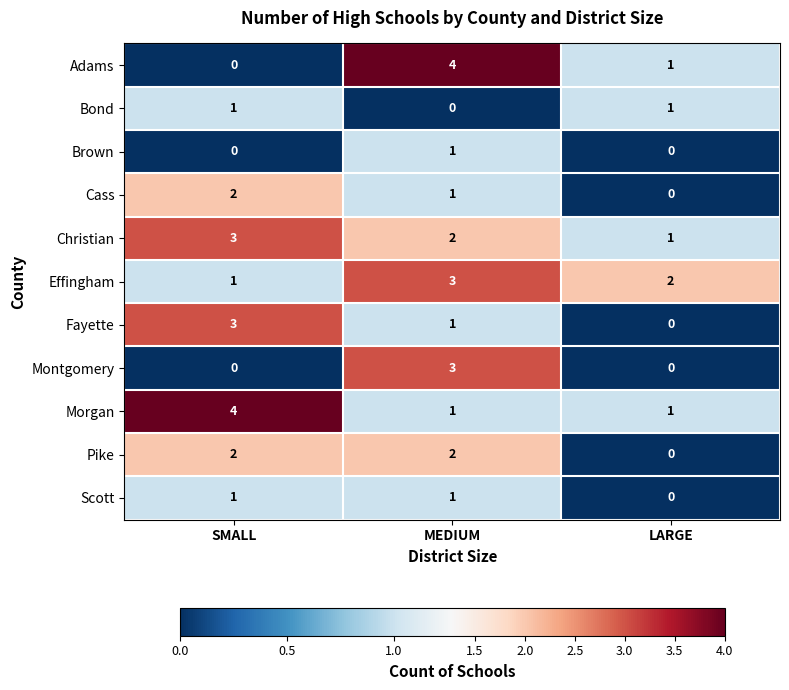

What is the sum of all Fayette values?

4